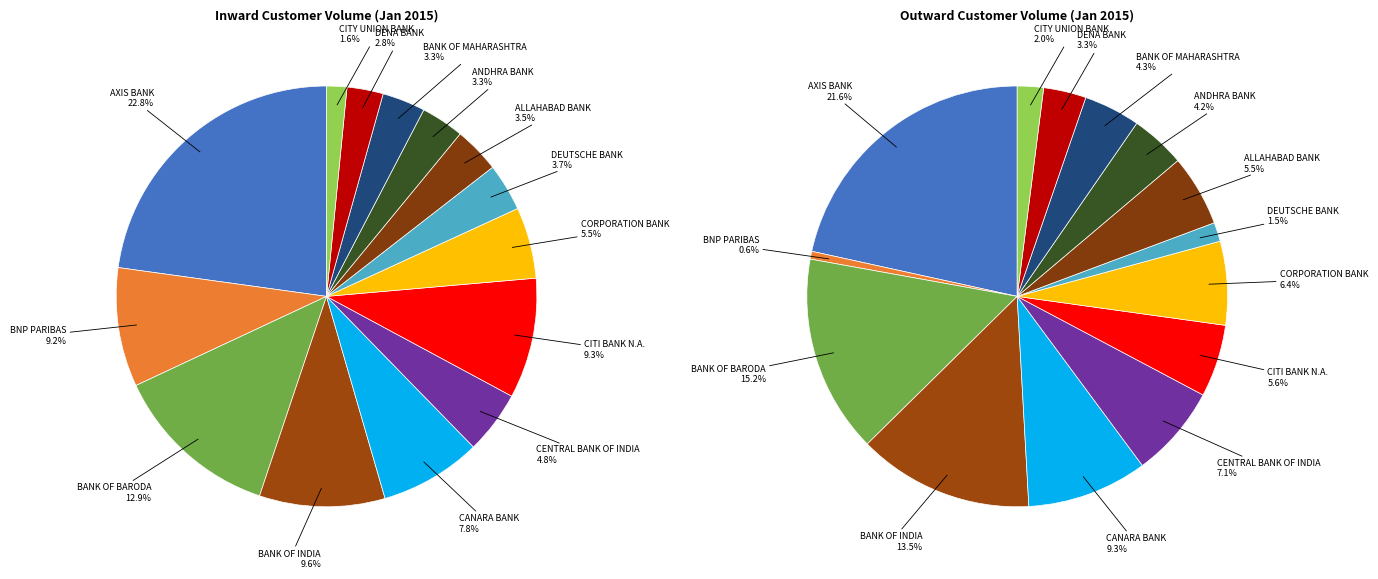

How many segments does this pie chart have?

14